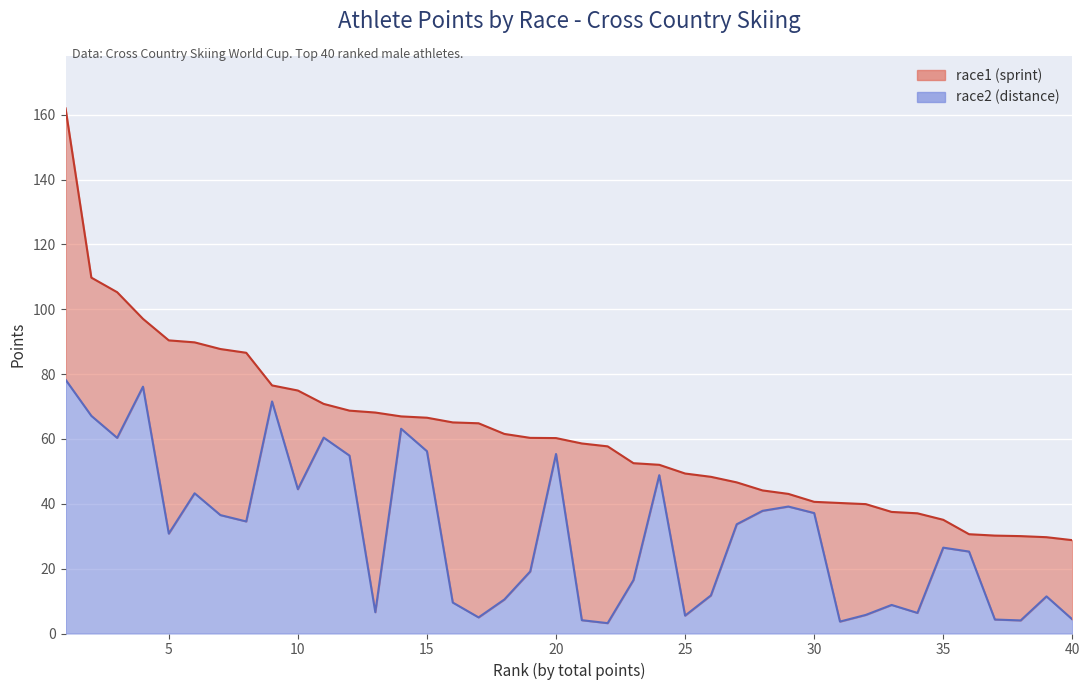

At which label is the value closest to 40?

29